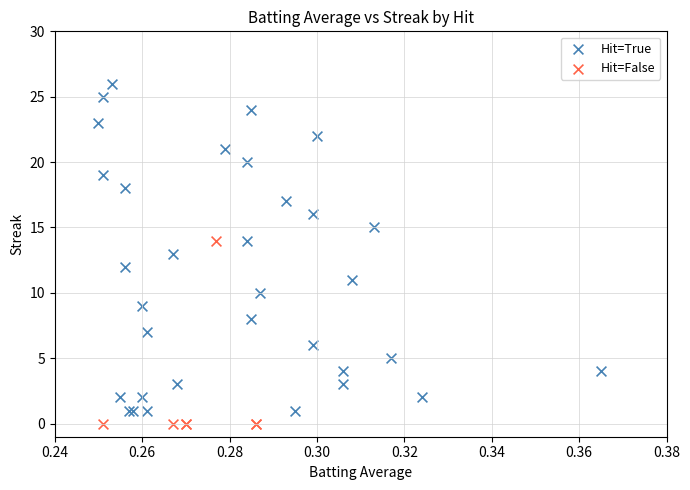

Which series contains the lowest Y value?

Hit=False